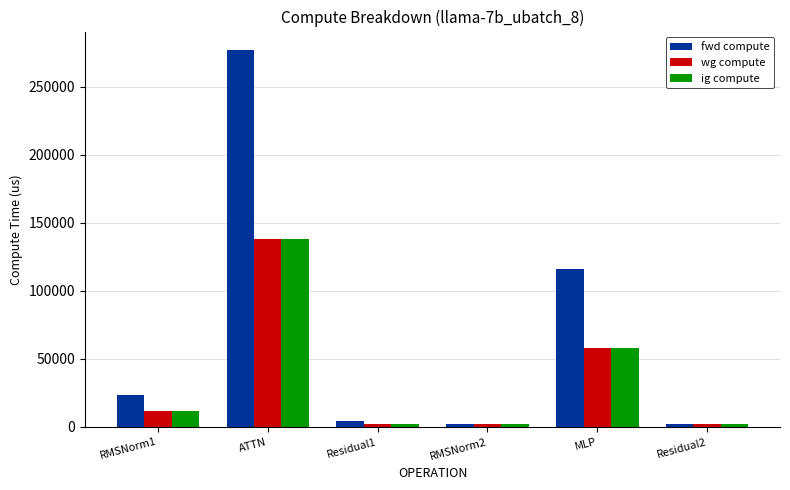

Where does the wg compute series first go above 11921?

RMSNorm1